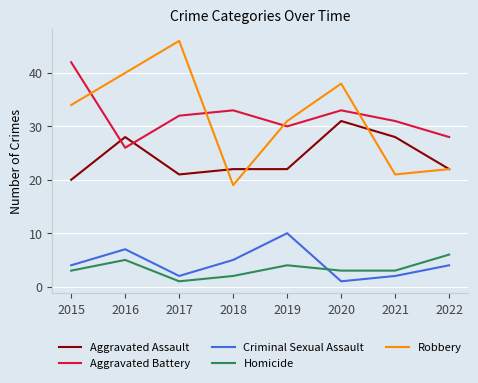

At how many categories does at least one series exceed 41?

2